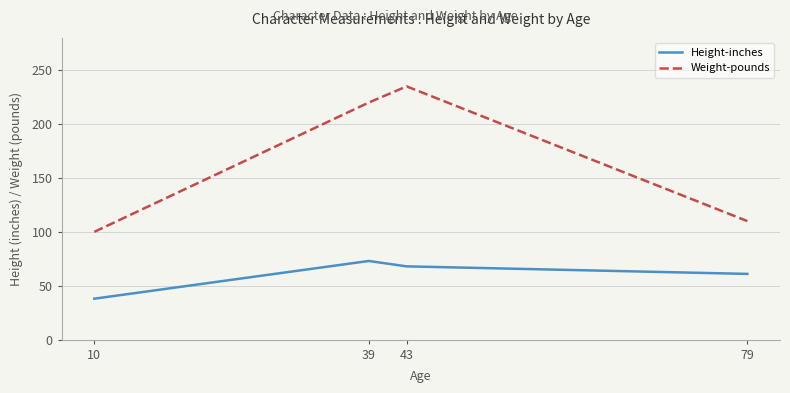

True or false: Height-inches and Weight-pounds intersect in this chart.

False